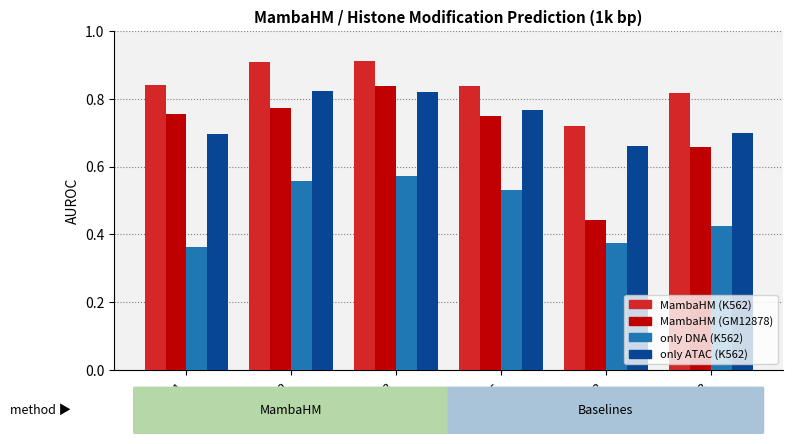

How many bars are there in each group?

4